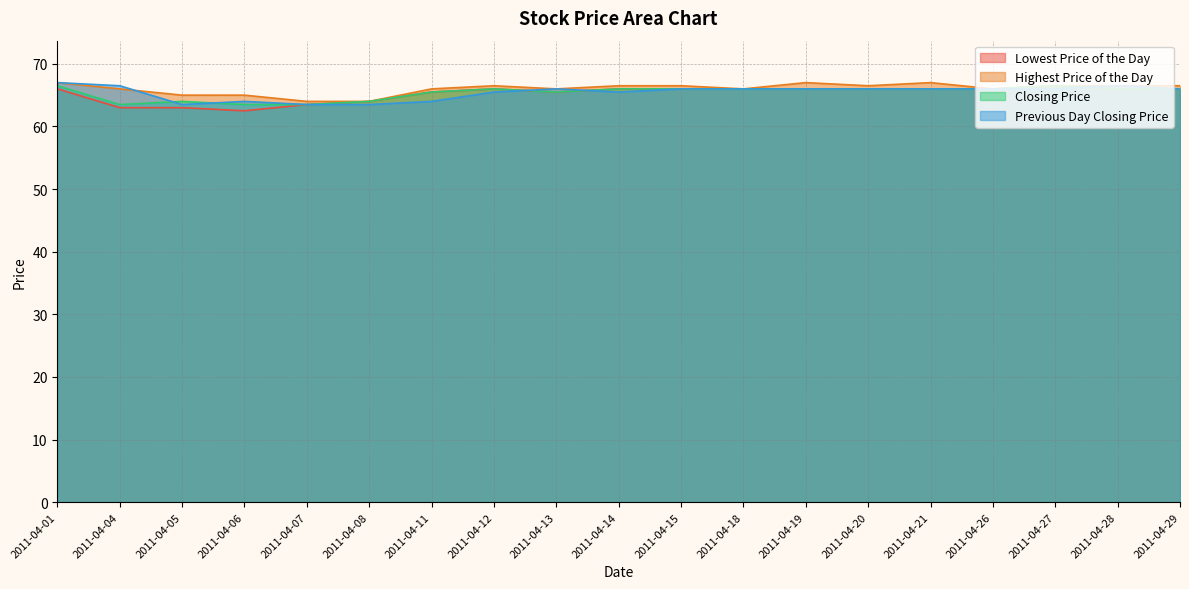

At how many categories does at least one series exceed 65?

15